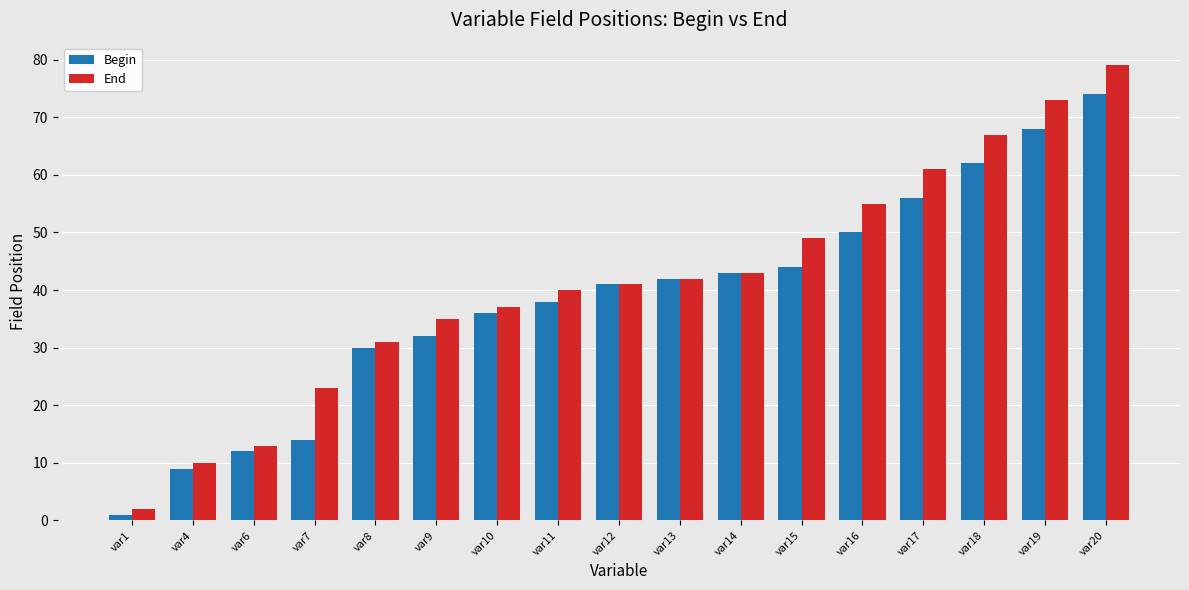

Reading right to left, transcribe all the data shown in this chart.

Begin: 74	68	62	56	50	44	43	42	41	38	36	32	30	14	12	9	1
End: 79	73	67	61	55	49	43	42	41	40	37	35	31	23	13	10	2